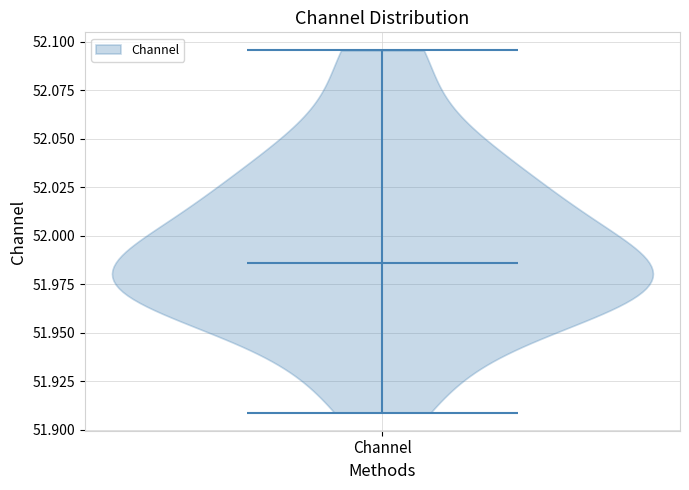

Read this violin plot against the y-axis: where its median line is, and the lowest and highest points the violin reaches. The values are not printed on the chart, so give them approximately, as read against the axis.

median line 51.985, lowest point 51.910, highest point 52.095